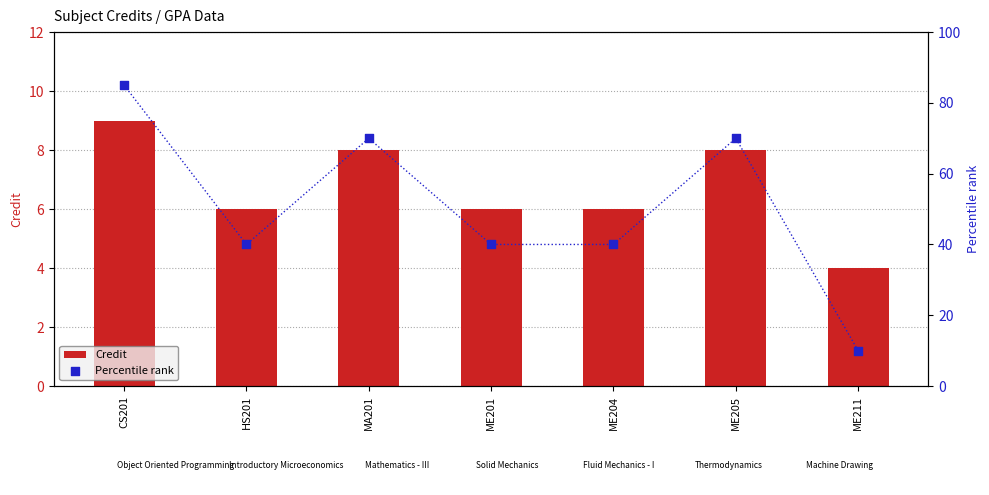

Which series has the largest total across all categories?

Percentile rank